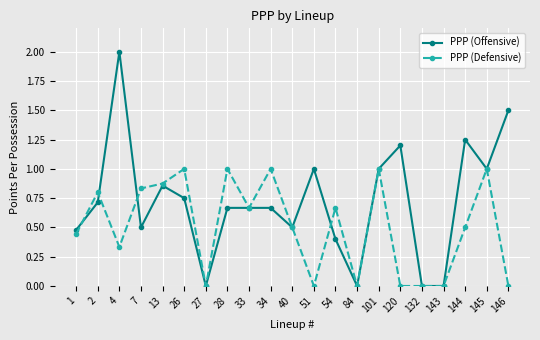

List the series in order of their peak value, highest first.

PPP (Offensive), PPP (Defensive)